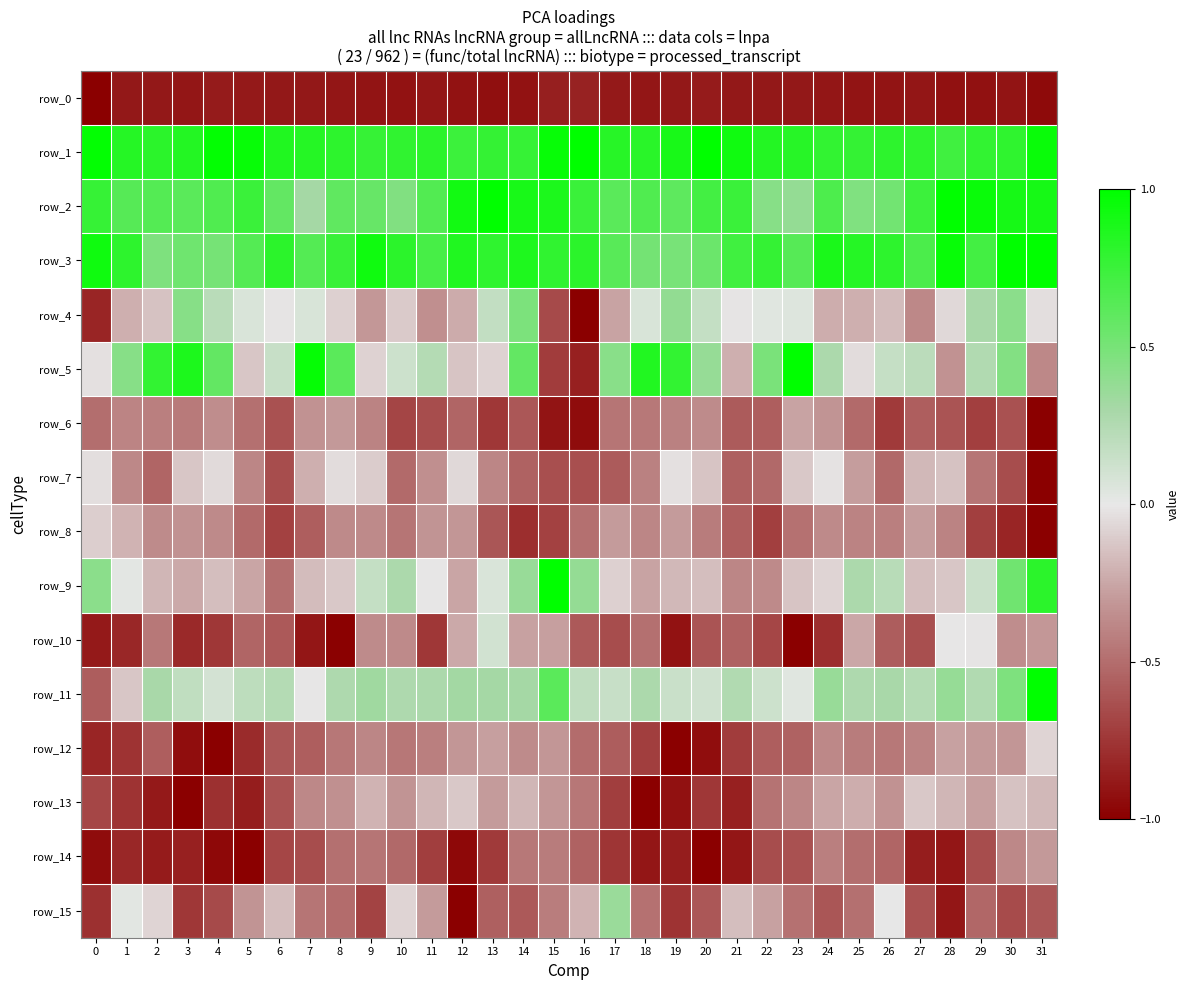

What is the minimum value for row_10?

-1.0